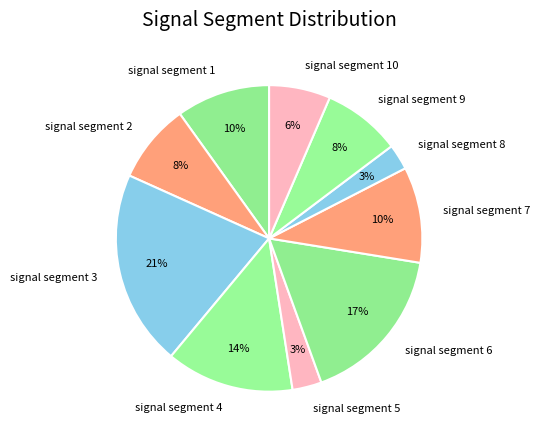

To the nearest percent, what is the difference between the largest and smallest slice percentages?

18%